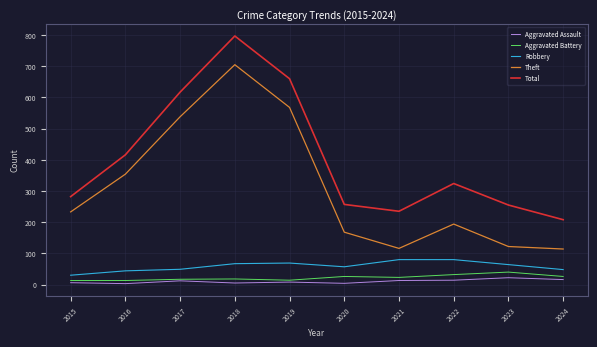

What is the minimum value for Theft?

114